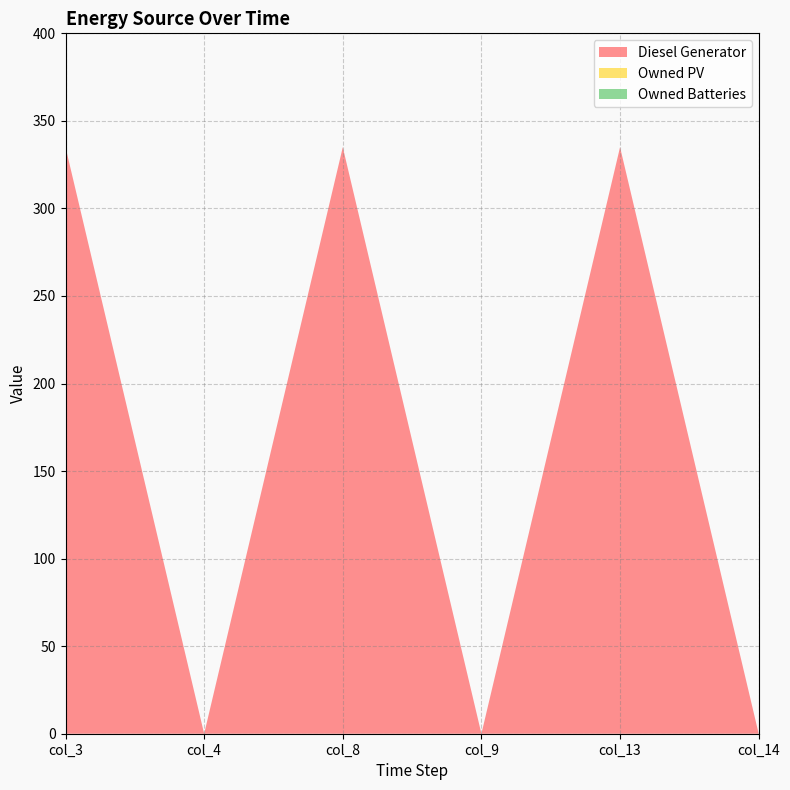

Reading right to left, list all the values displayed in this chart.

Diesel Generator: 0	335	0	335	0	335
Owned PV: 0	0	0	0	0	0
Owned Batteries: 0	0	0	0	0	0